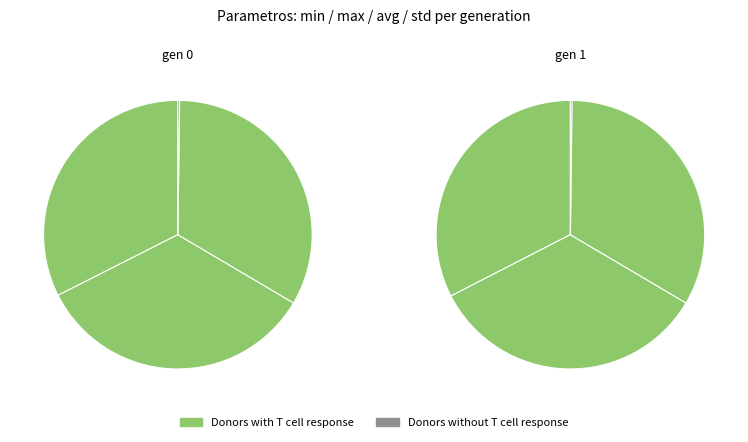

How many segments does this pie chart have?

2